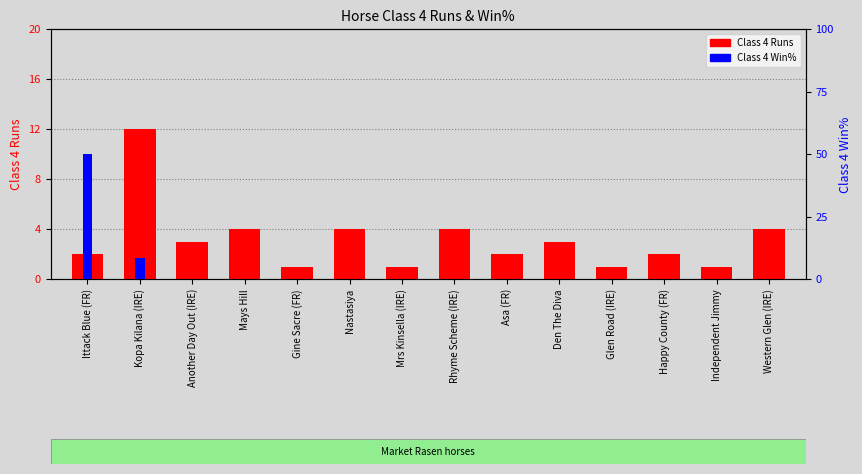

How many bars are there in each group?

2